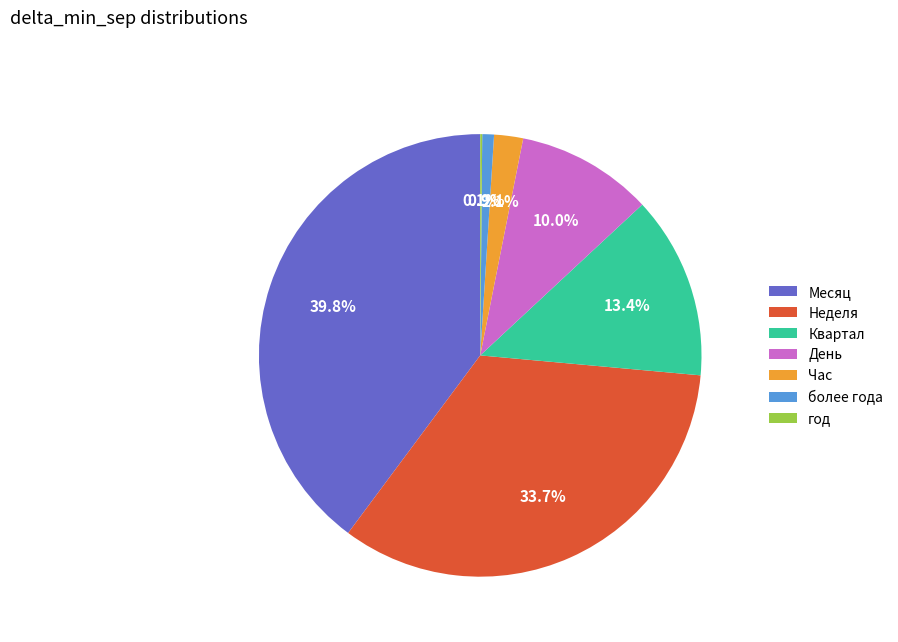

To the nearest percent, what is the difference between the Месяц and Квартал slice percentages?

26%